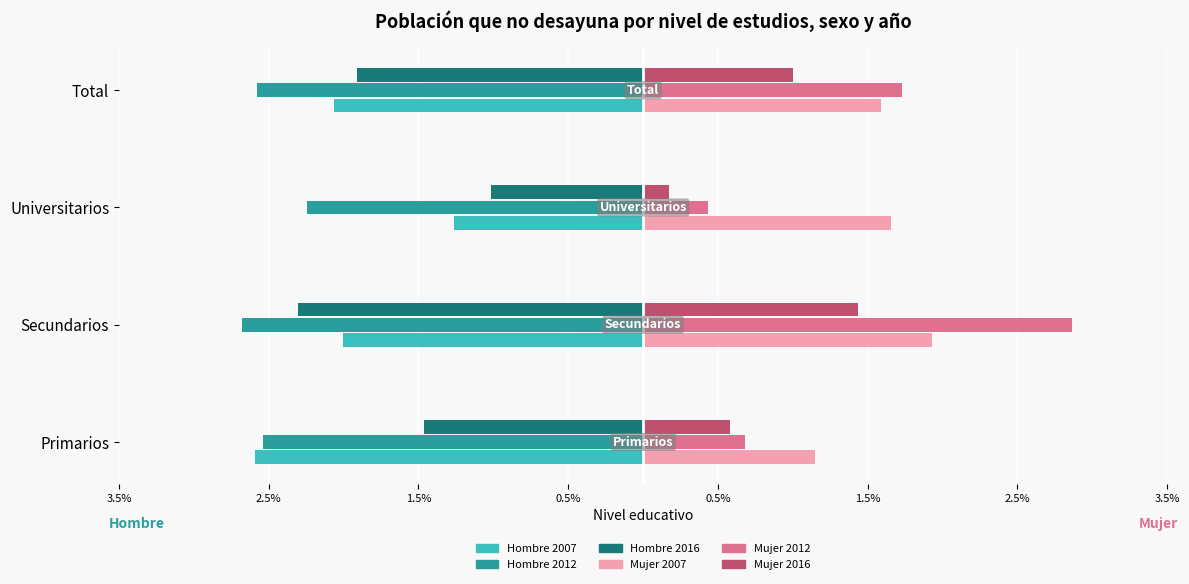

What are all the series names shown in the legend?

Hombre 2007, Hombre 2012, Hombre 2016, Mujer 2007, Mujer 2012, Mujer 2016